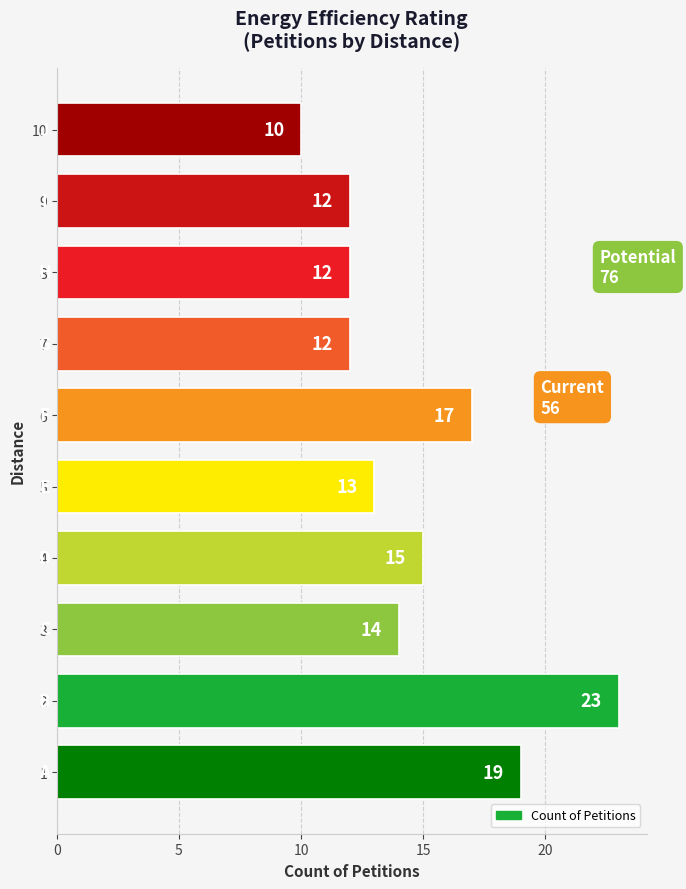

What is the minimum value shown in the chart?

10